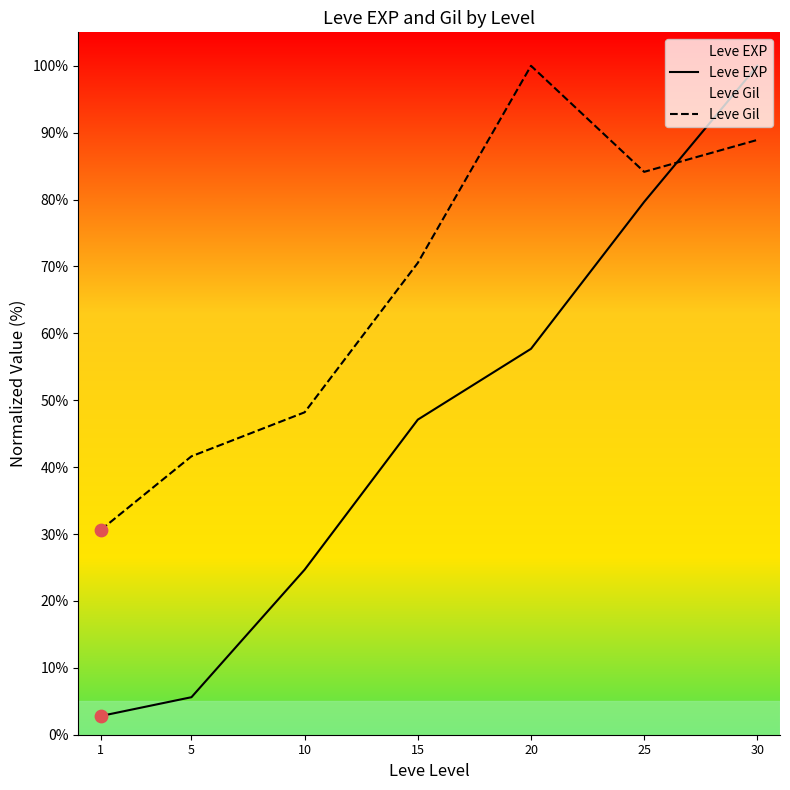

What is the total value across all series at 20?

157.7